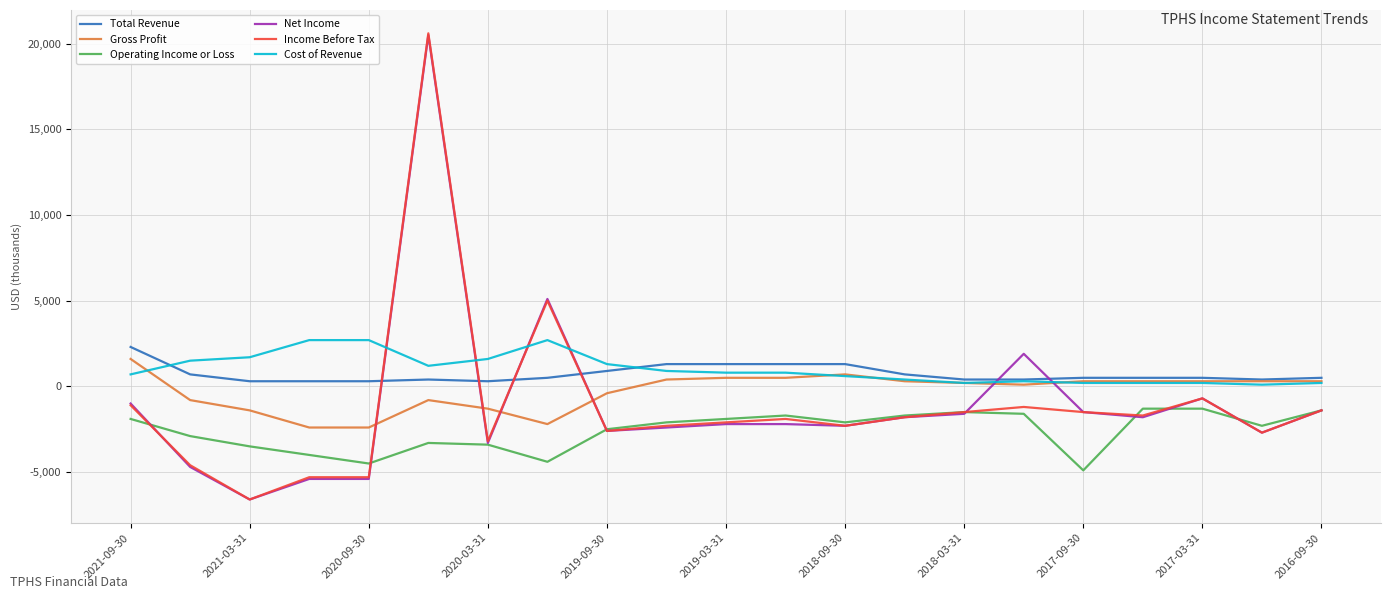

True or false: Total Revenue and Net Income intersect in this chart.

True